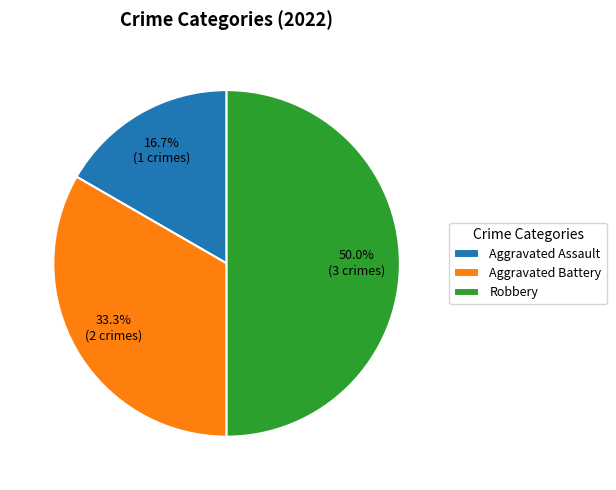

Which slice is the largest?

Robbery